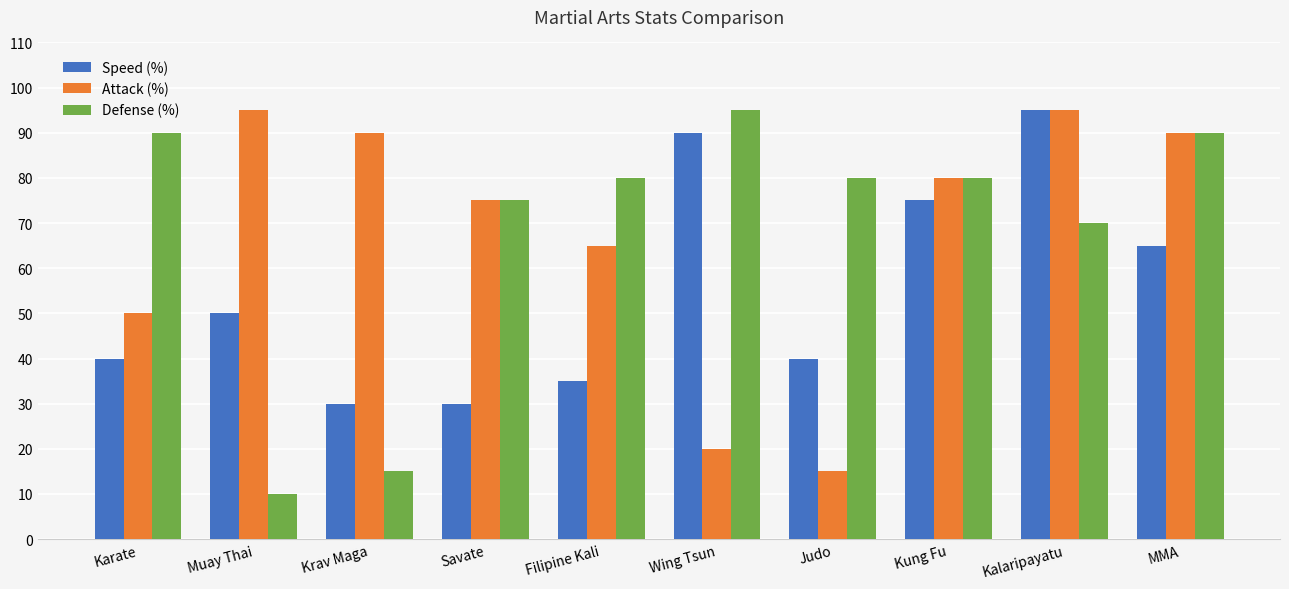

Where does the Attack (%) series first go above 80?

Muay Thai